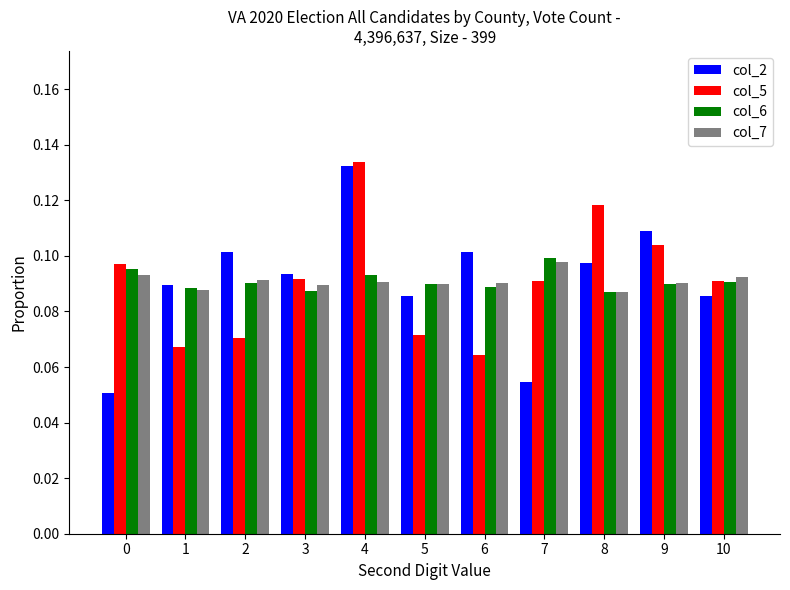

What is the total value across all series at 6?

0.3